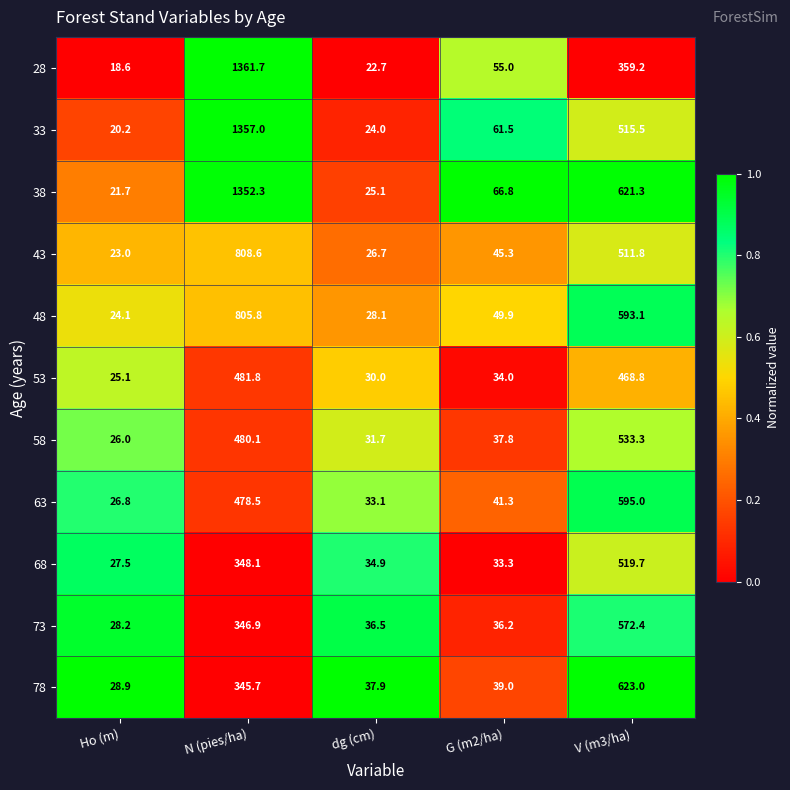

Which category has the highest value across all series?

N (pies/ha)